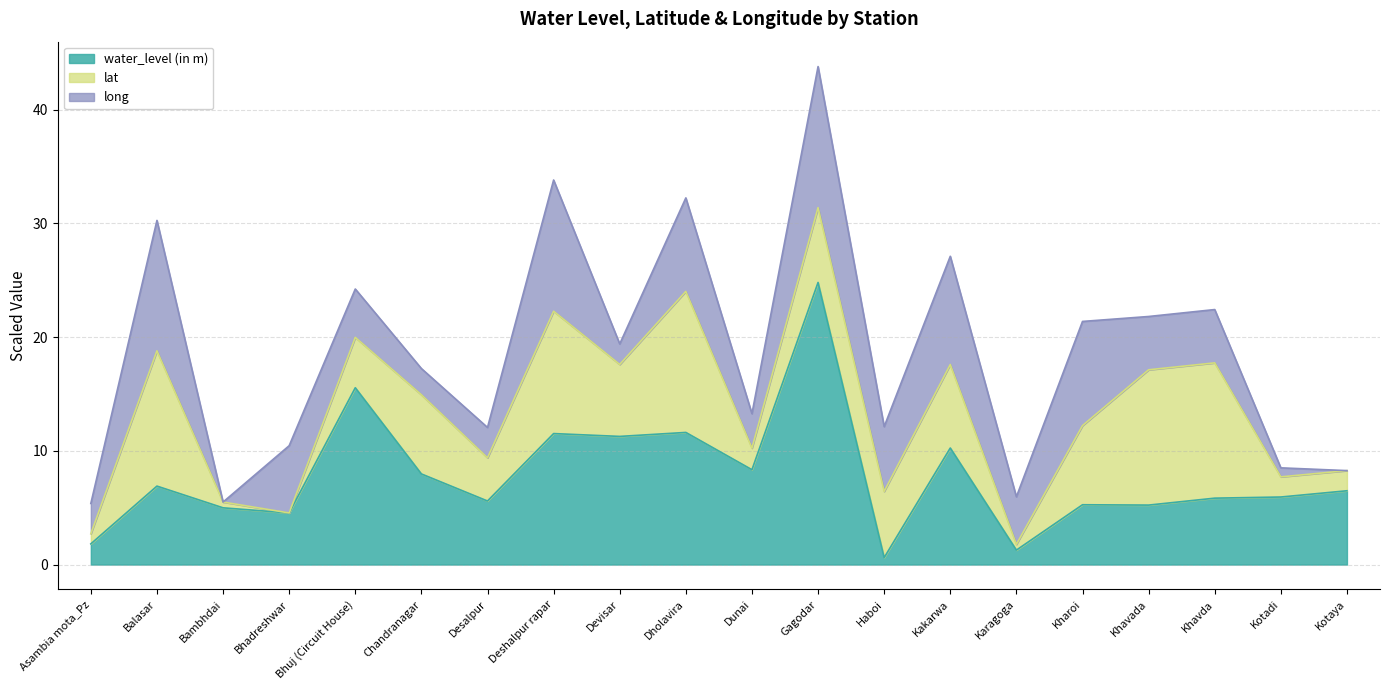

How many lines are shown in the chart?

3